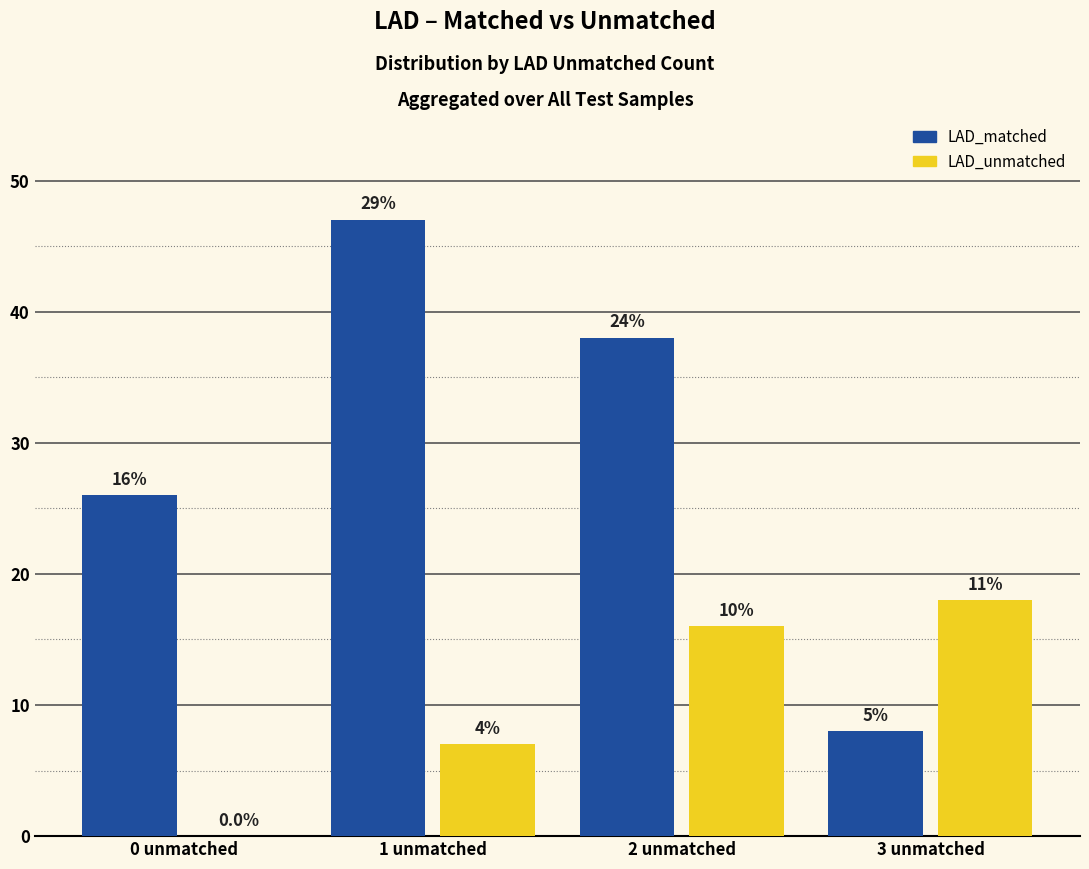

What value does the LAD_unmatched series have at 1 unmatched, to the nearest 5?

5